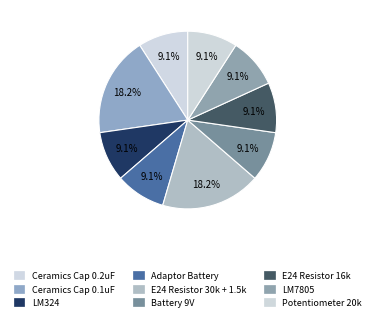

What percentage is the Ceramics Cap 0.1uF slice, to the nearest percent?

18%